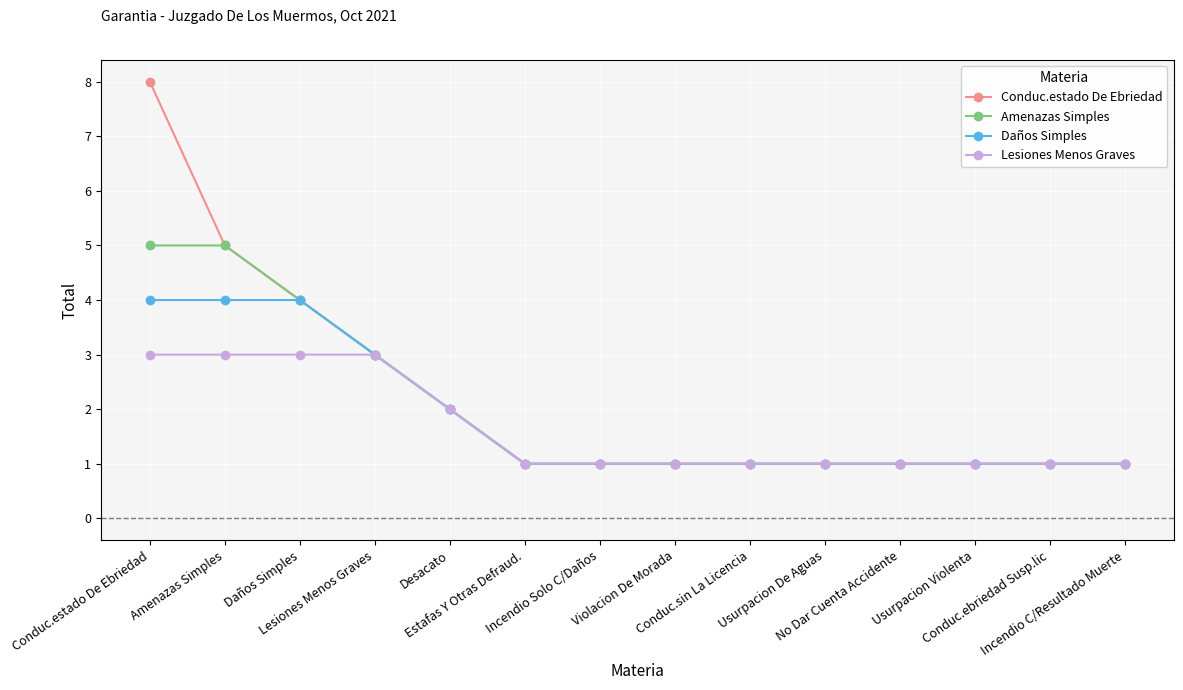

True or false: Lesiones Menos Graves and Daños Simples cross at least once.

False